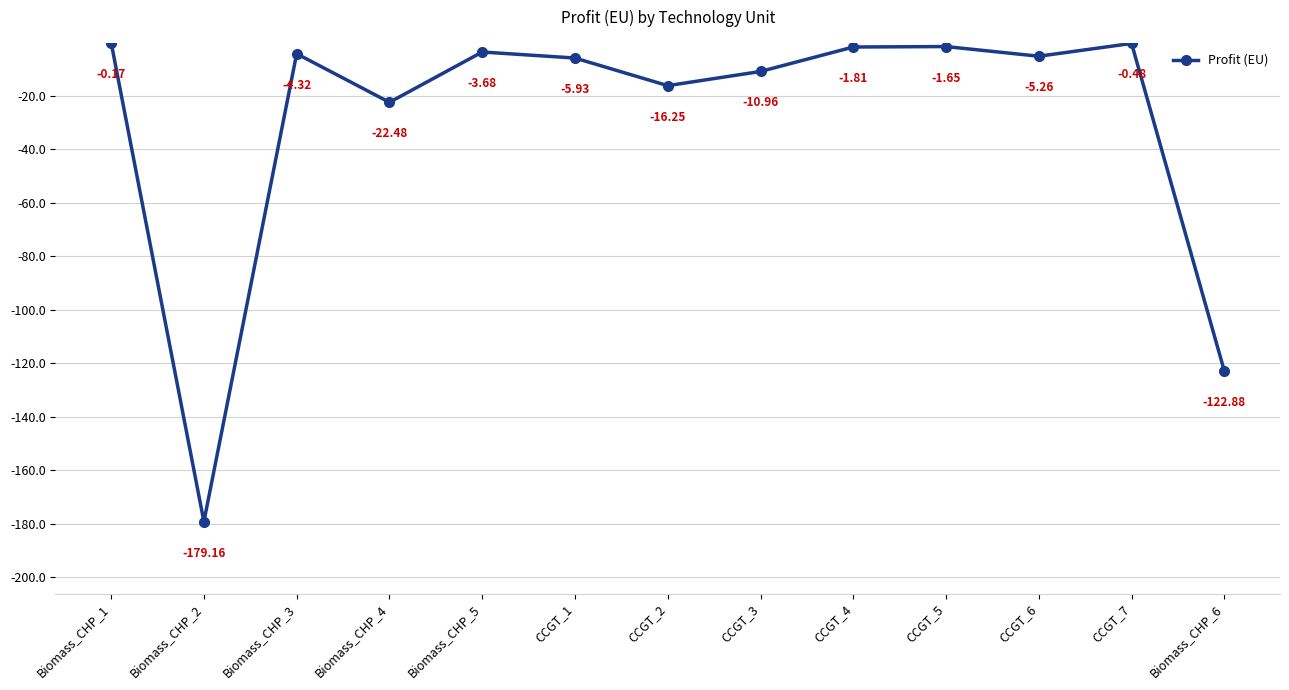

Does the chart display data point markers on the line(s)?

Yes